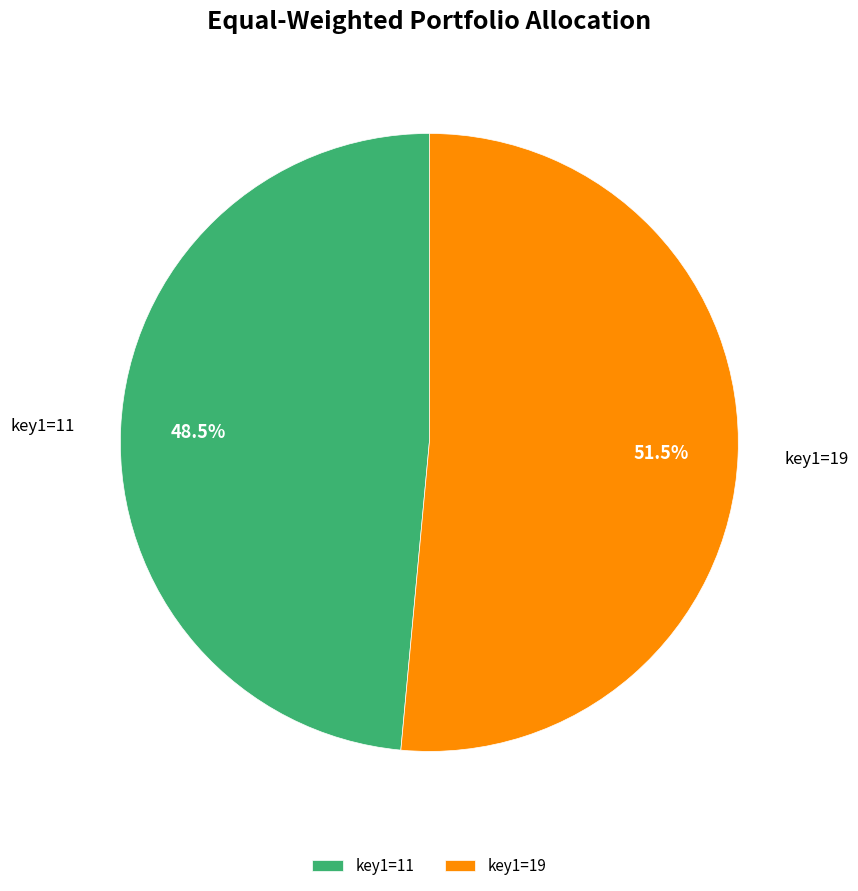

True or false: key1=11 accounts for 37% of the total.

False